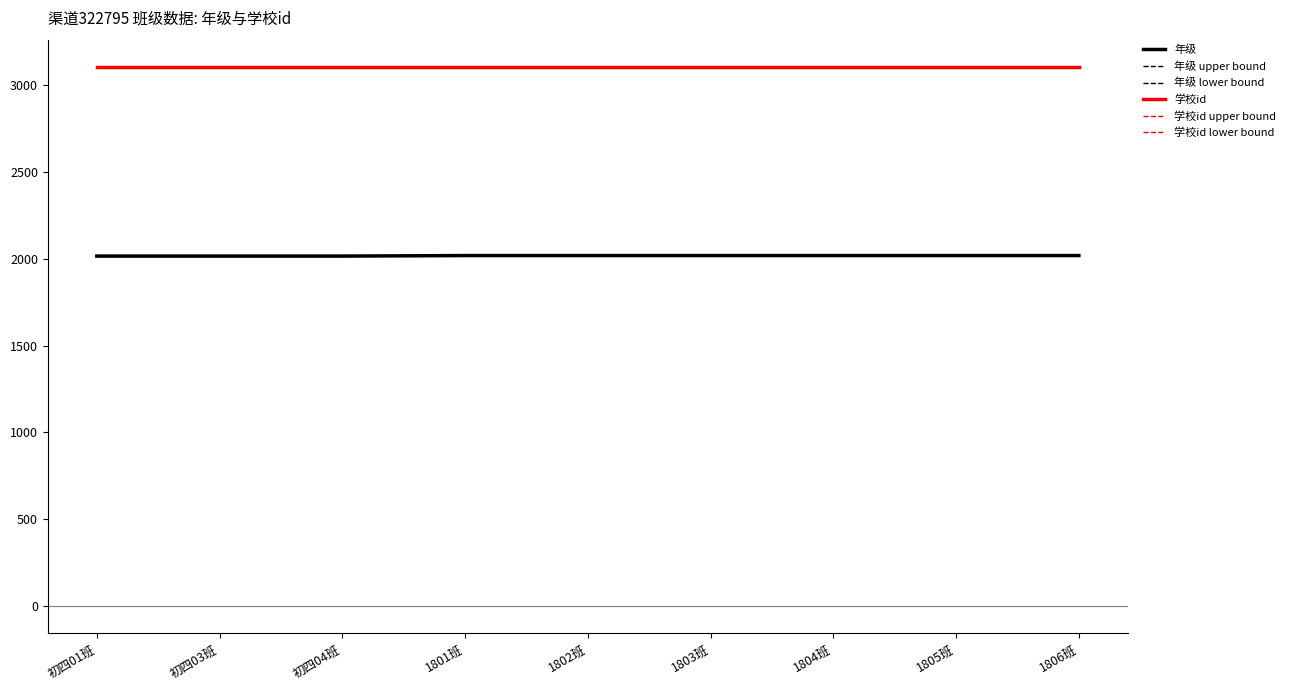

Which series changed the most between 初四01班 and 1805班?

年级